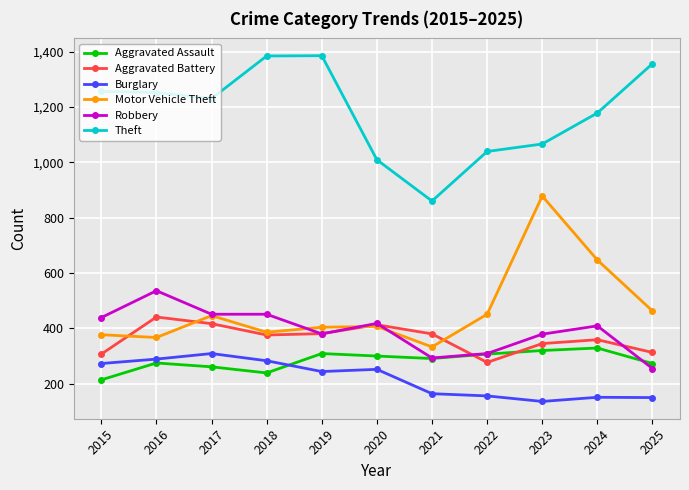

At how many categories does at least one series exceed 489?

11